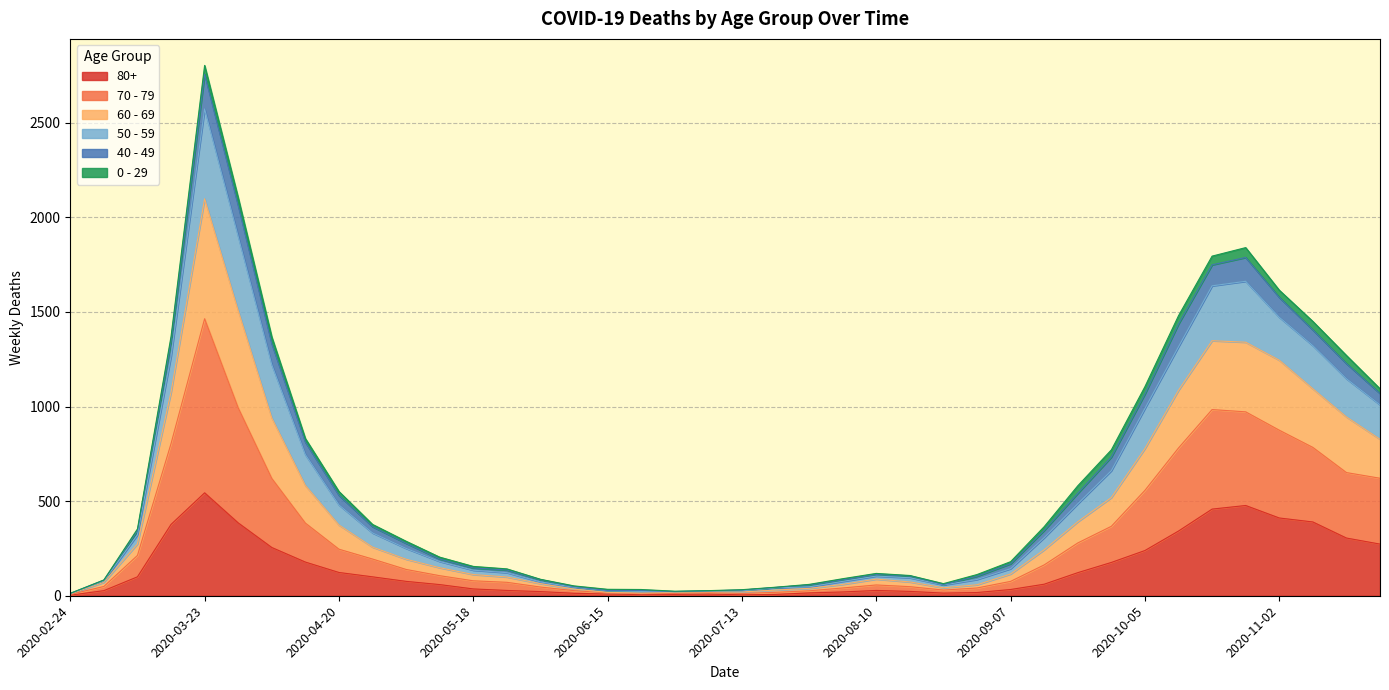

At which category does 80+ reach its first local valley?

2020-06-22